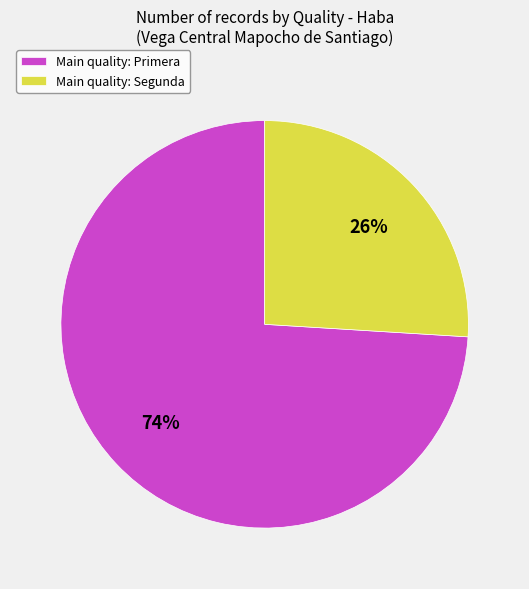

To the nearest percent, what is the average slice percentage?

50%